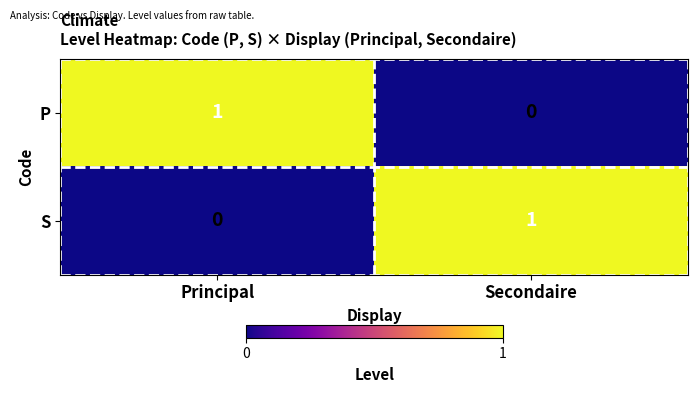

Which category has the highest value in the S series?

Secondaire